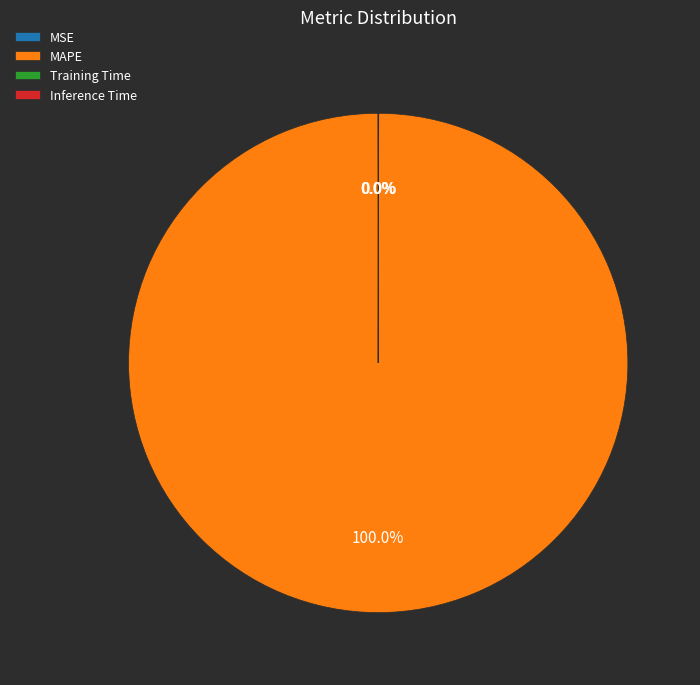

Which category accounts for the majority?

MAPE